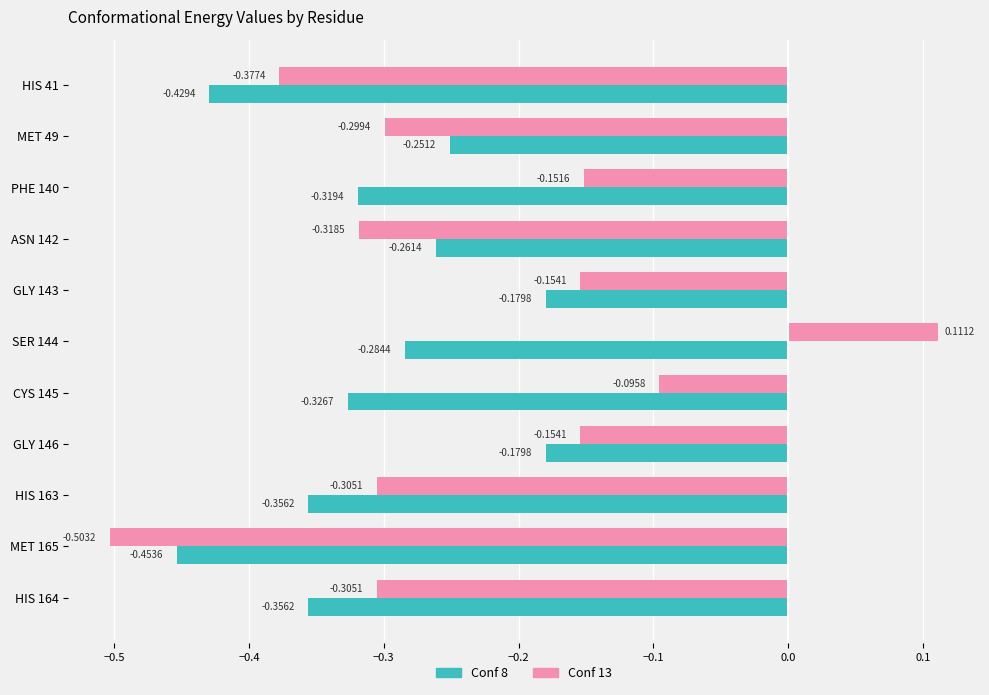

What is the difference between the second highest and minimum values in the Conf 13 series?

0.4